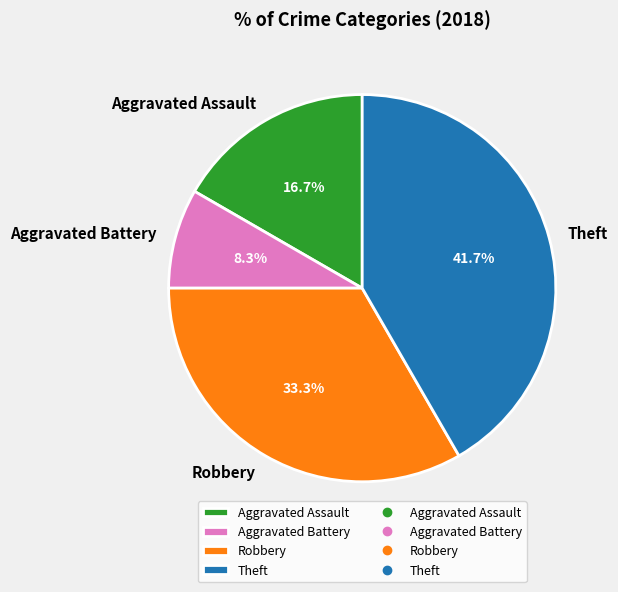

Rank the categories by value from highest to lowest.

Theft, Robbery, Aggravated Assault, Aggravated Battery